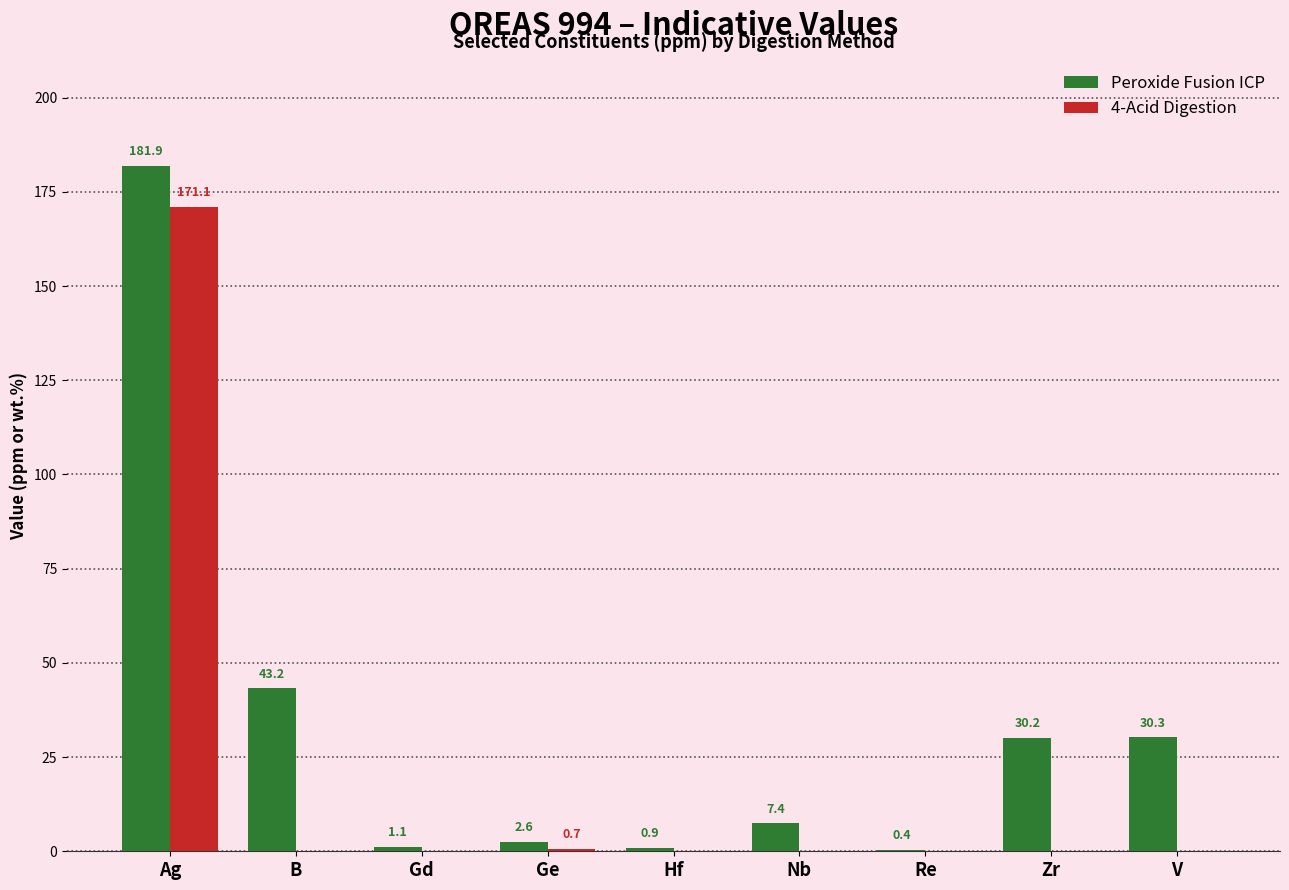

The value of 4-Acid Digestion at B is 0.0. True or false?

True